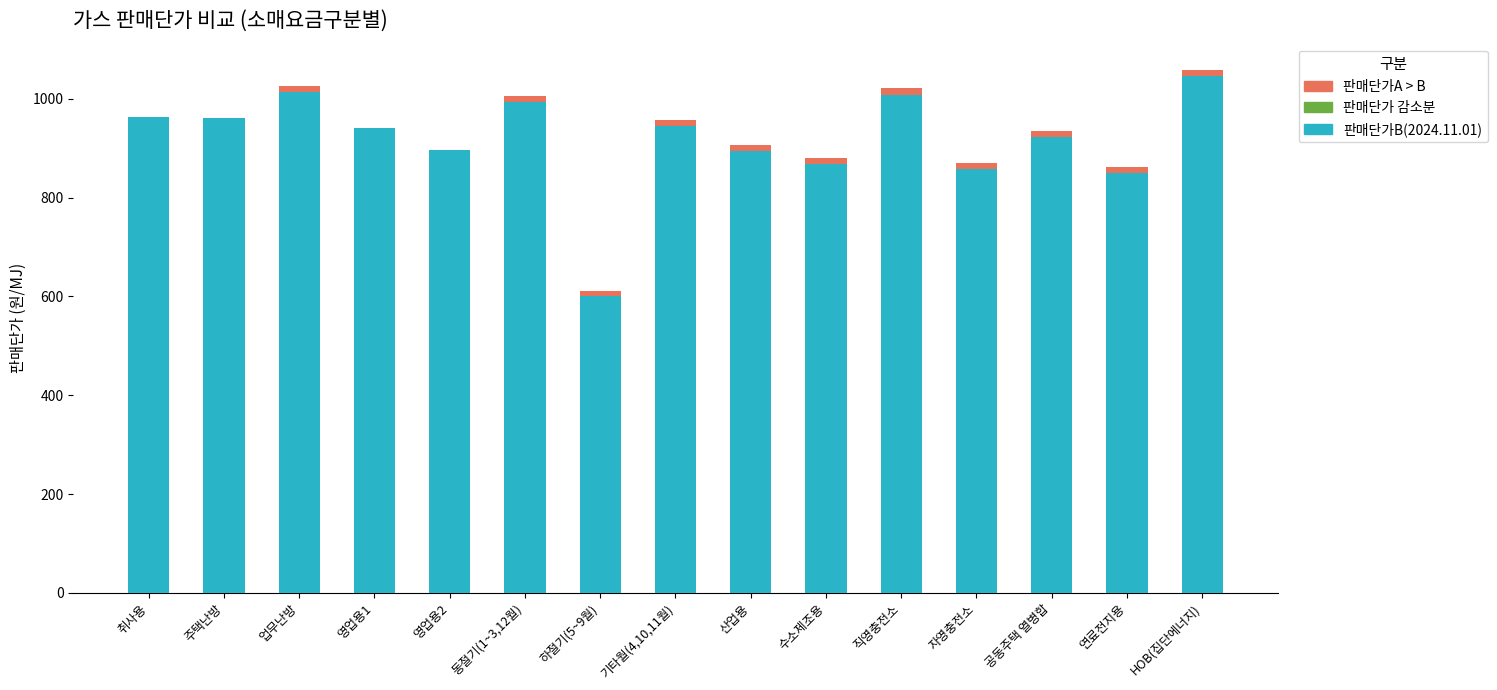

Is it true that 판매단가B(2024.11.01) equals 1376.7 at 직영충전소?

False